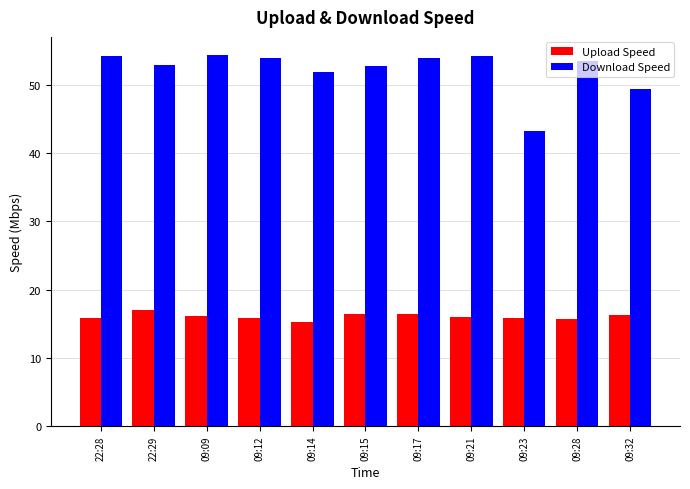

True or false: Upload Speed has a value of 23.7 at 09:21.

False